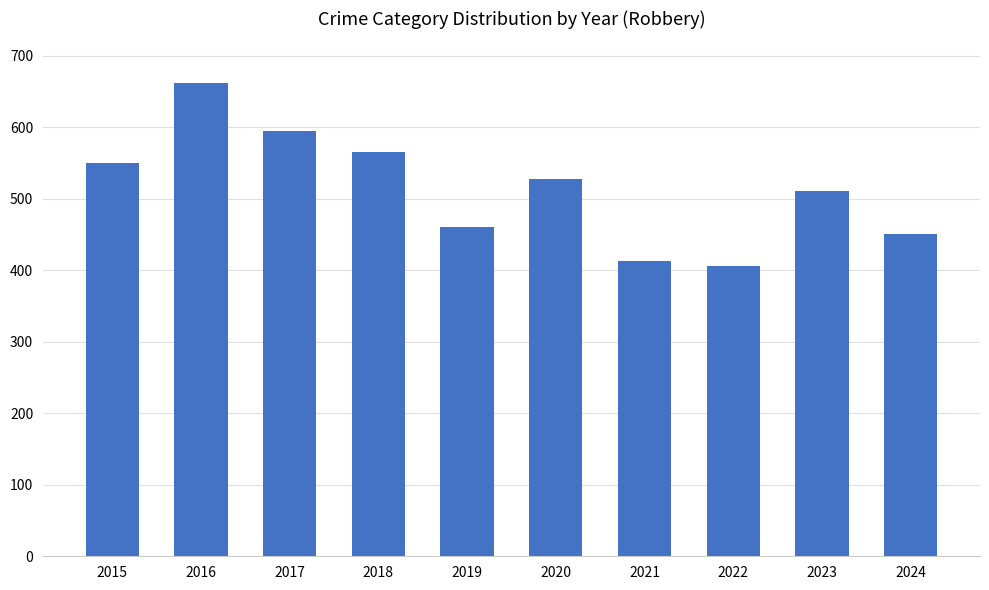

Does the chart contain stacked bars?

No